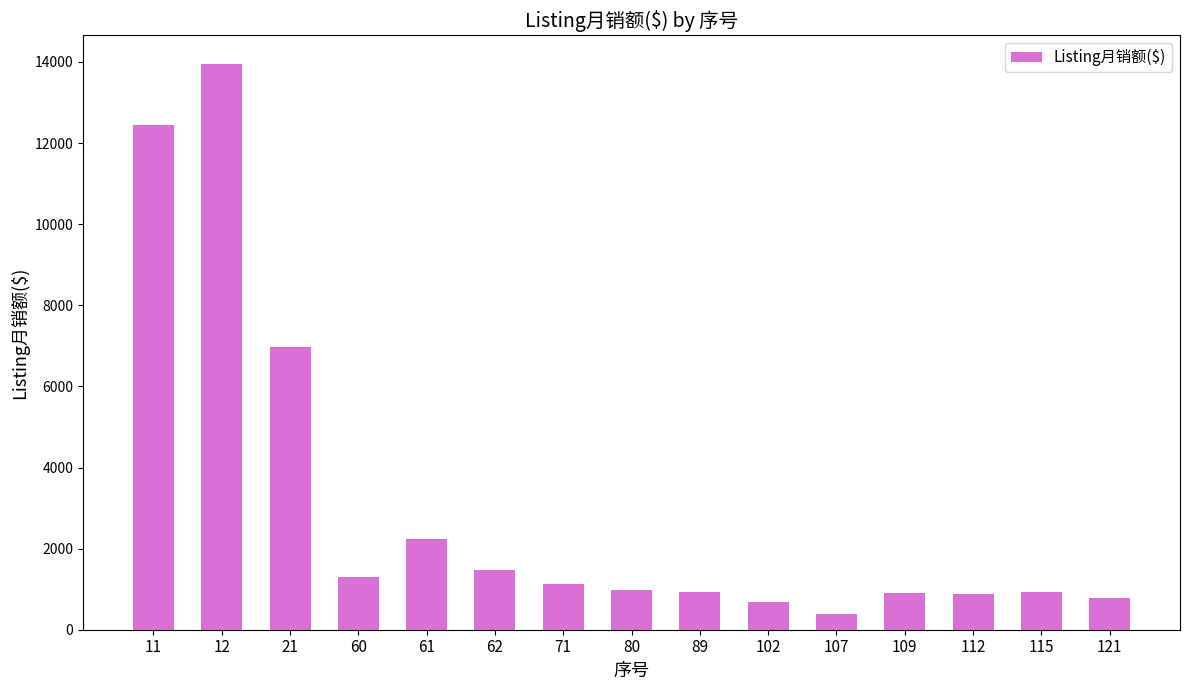

True or false: the data shows 1133.4 at 71.

True